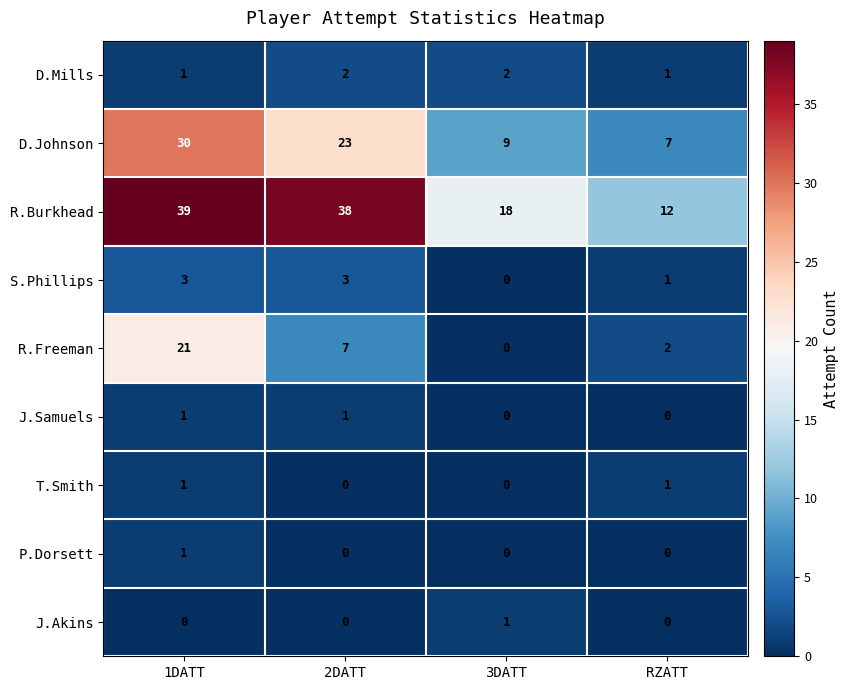

What is the sum of all D.Johnson values?

69